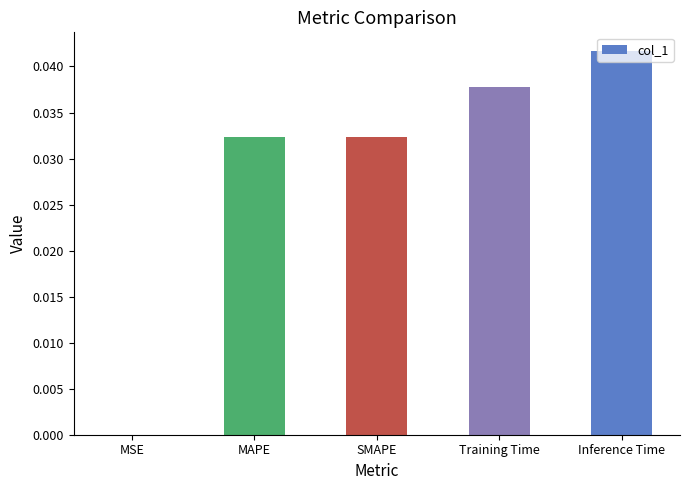

What is the sum of all values?

0.1